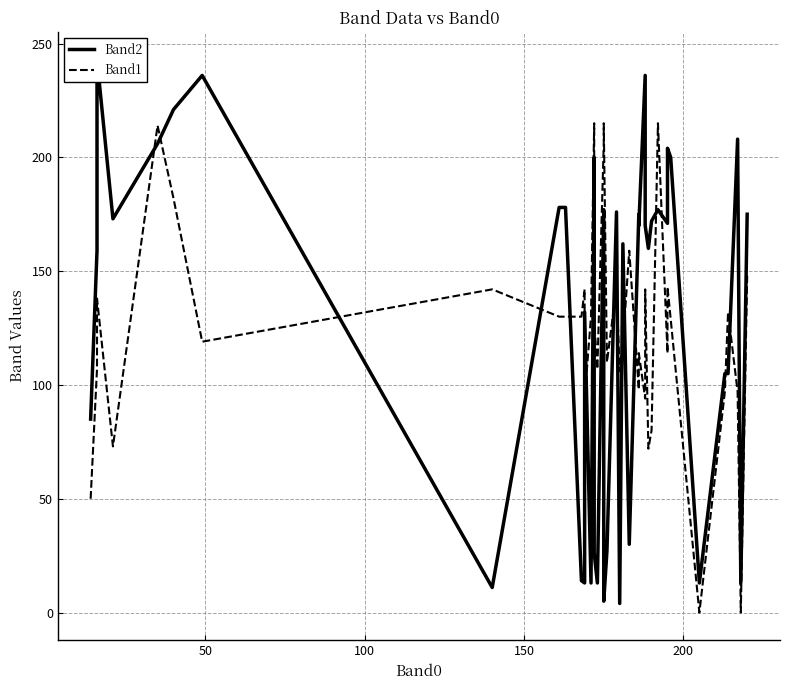

What are all the series names shown in the legend?

Band2, Band1